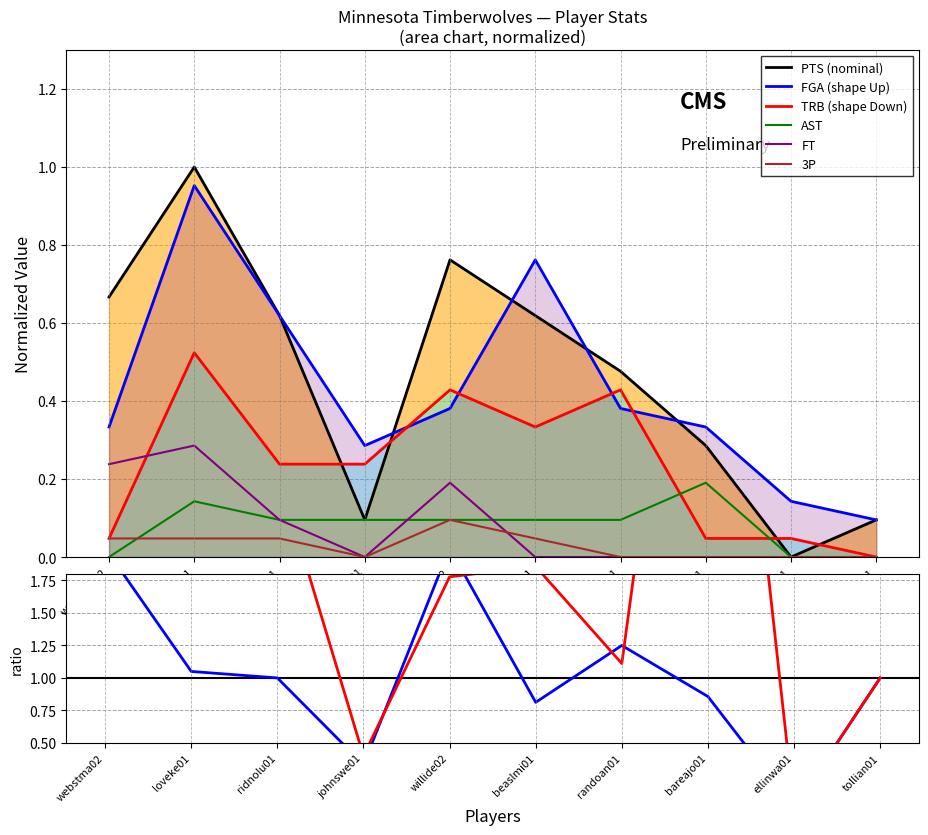

Which category has the lowest value in the TRB (shape Down) series?

tollian01